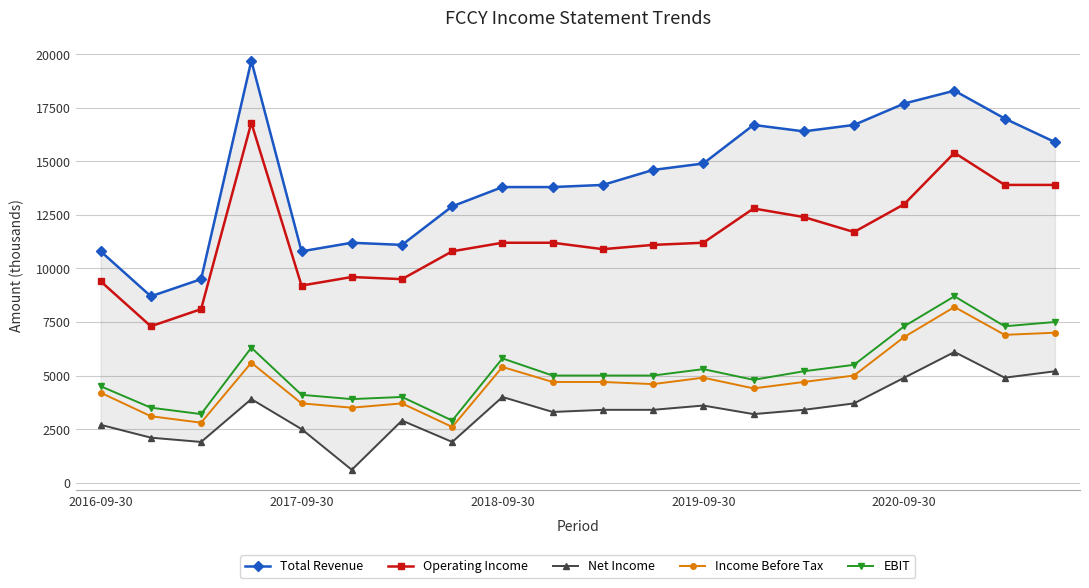

What are all the series names shown in the legend?

Total Revenue, Operating Income, Net Income, Income Before Tax, EBIT